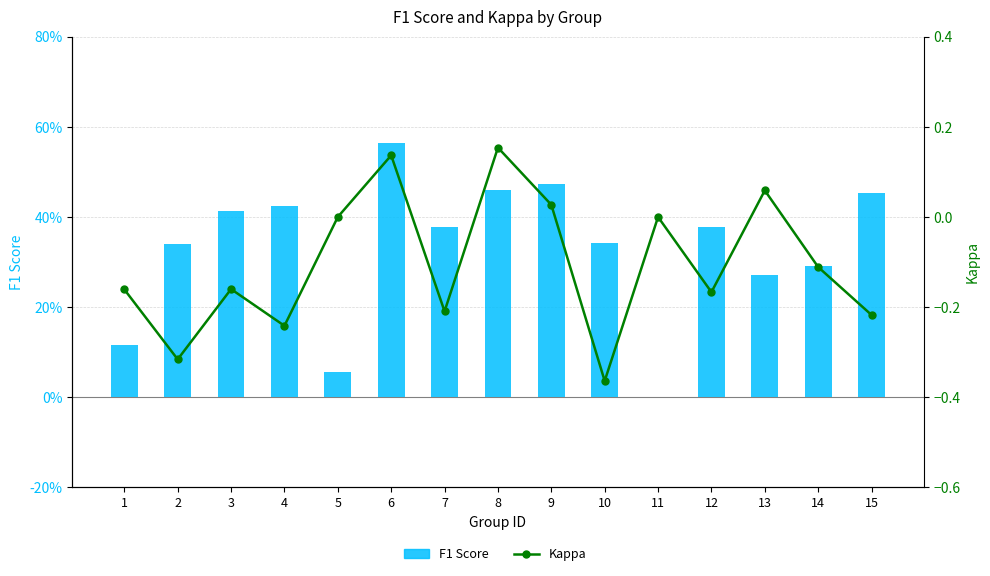

What is the sum of the Kappa values at 10 and 12?

-0.5